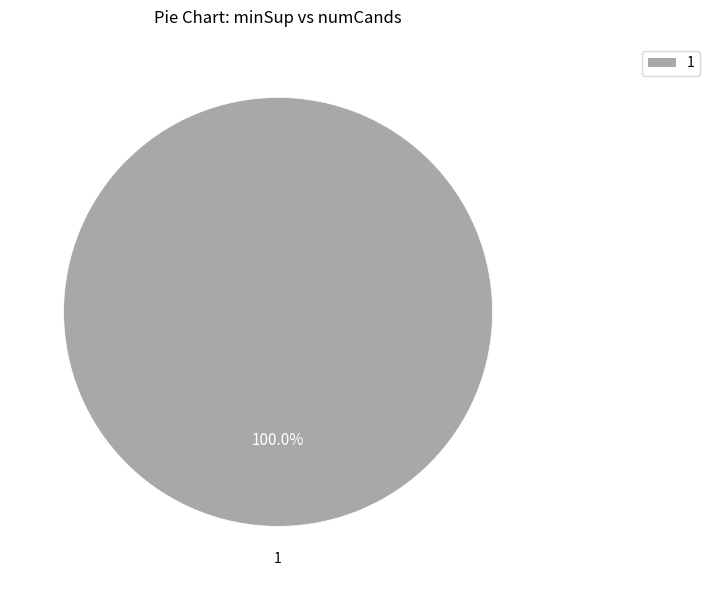

The 1 slice represents 92% of the pie. True or false?

False